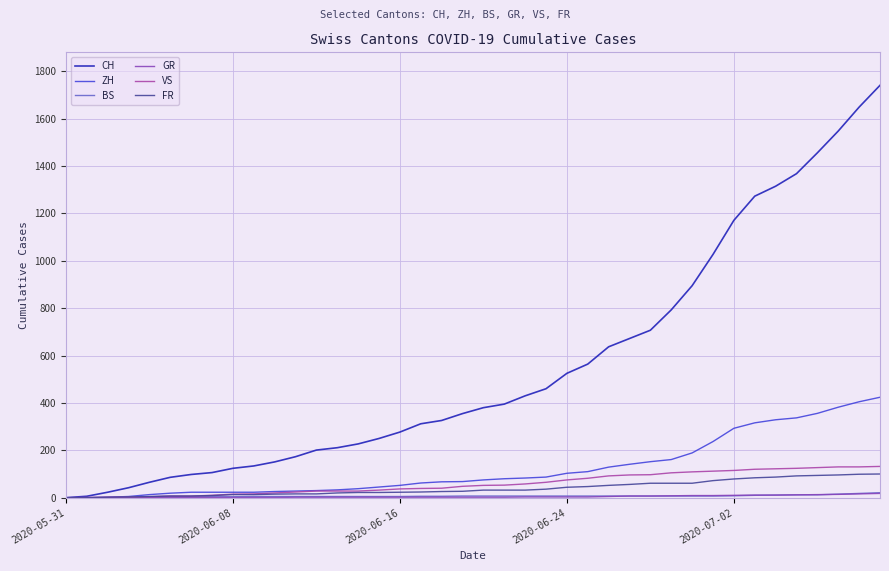

Which series has the largest total across all categories?

CH